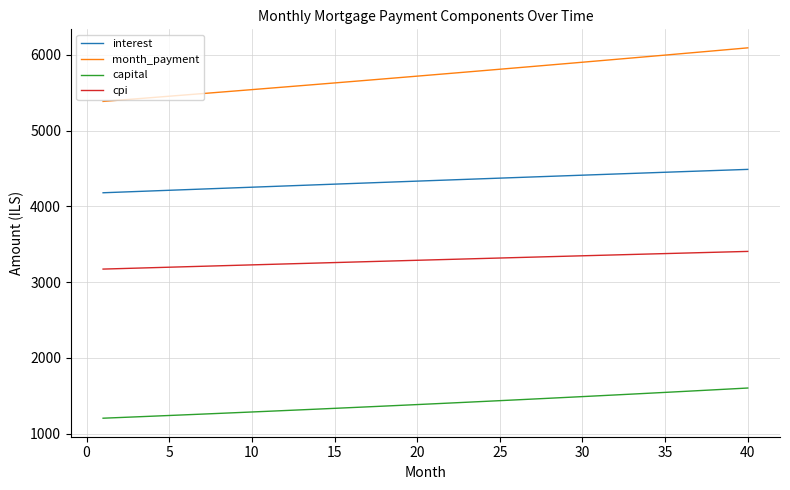

Which series has the largest total across all categories?

month_payment